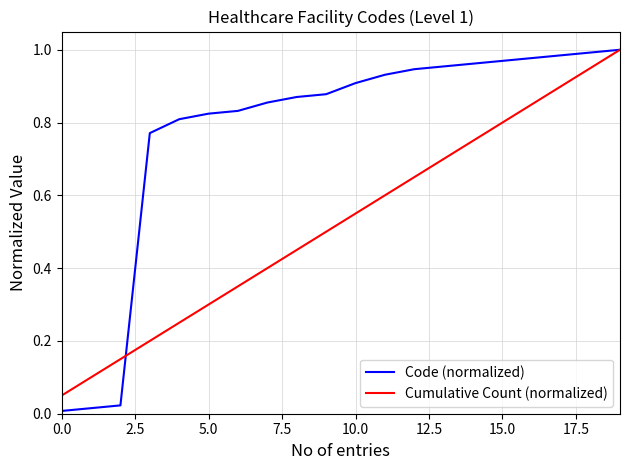

Which series has the largest range (max minus min)?

Code (normalized)